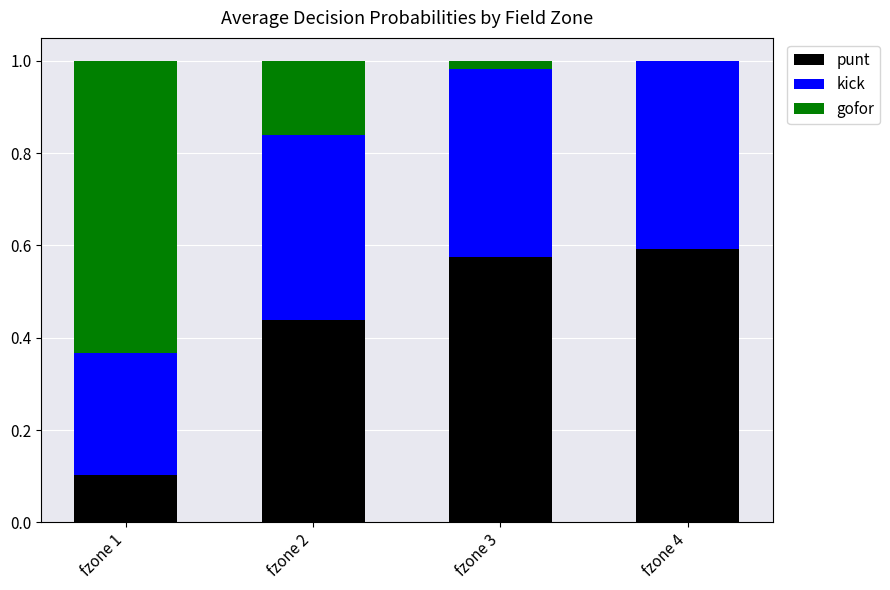

What is the total value across all series at fzone 4?

1.0